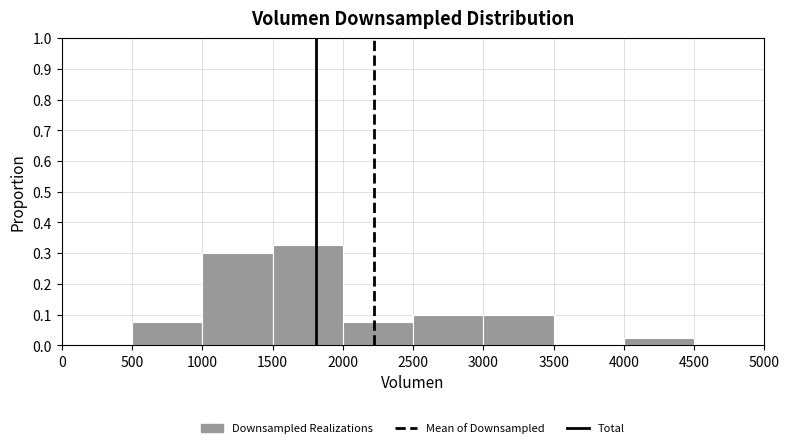

Reading left to right, list every bar in this chart as the range it spans on the x-axis followed by its height. The values are not printed on the chart, so give them approximately, as read against the axis.

0 to 500: 0
500 to 1000: 0.08
1000 to 1500: 0.30
1500 to 2000: 0.33
2000 to 2500: 0.08
2500 to 3000: 0.10
3000 to 3500: 0.10
3500 to 4000: 0
4000 to 4500: 0.03
4500 to 5000: 0